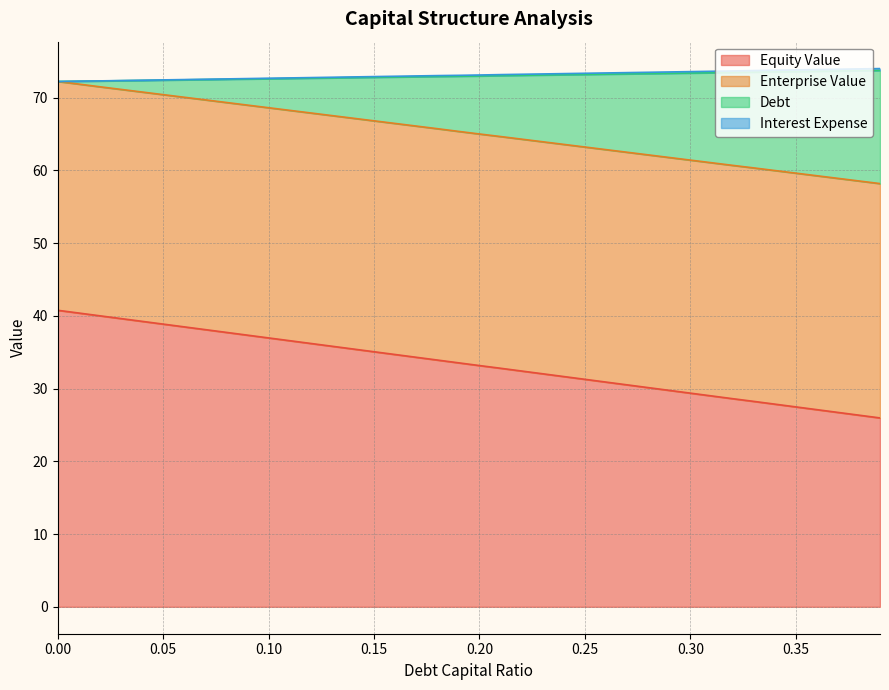

True or false: interest_expense and enterprise_value cross at least once.

False